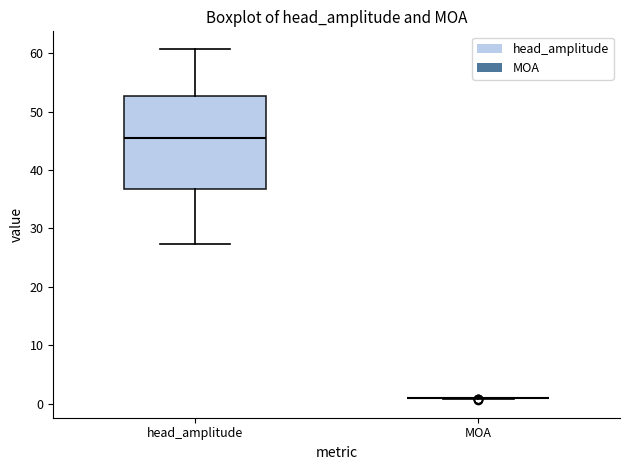

Reading left to right, read every box against the y-axis: the position of its median line, the range the box covers, and the ends of its whiskers. The values are not printed on the chart, so give them approximately, as read against the axis.

head_amplitude: median 45, box 37 to 53, whiskers 27 to 61
MOA: box collapsed to a line at 1, whiskers 1 to 1